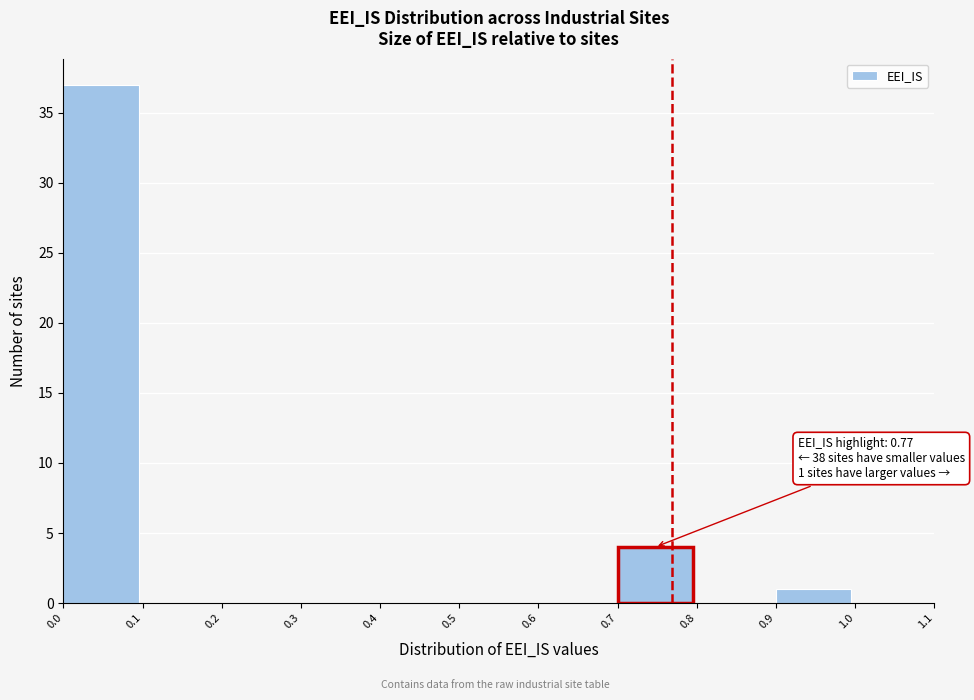

Which range on the x-axis has the tallest bar?

0.0 to 0.1